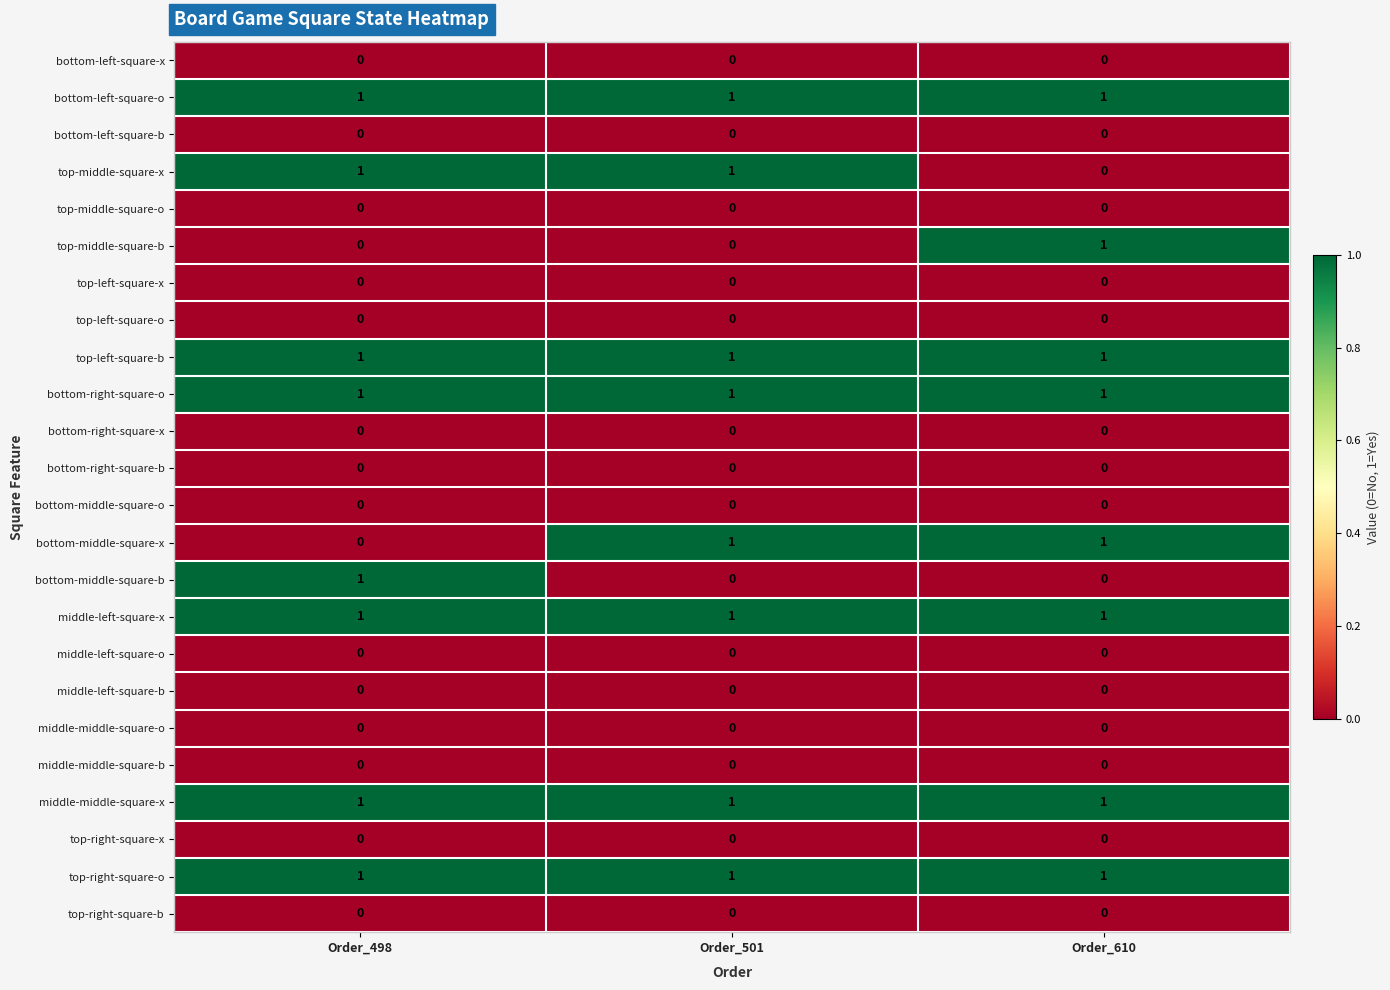

The top-left-square-b series shows 2 at Order_501. True or false?

False